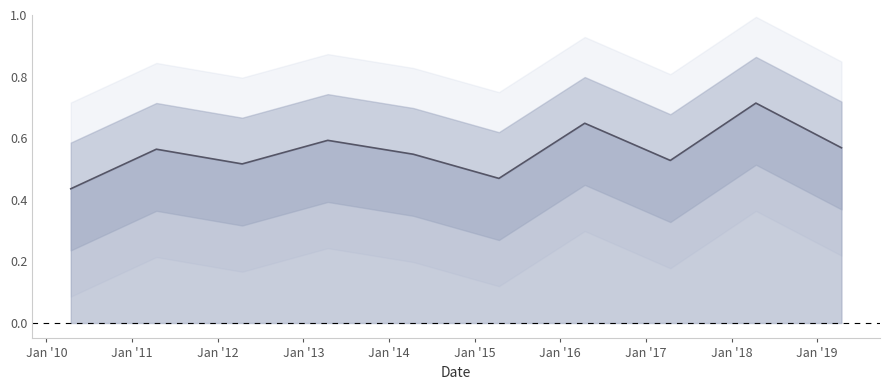

What is the sum of all values?

5.6